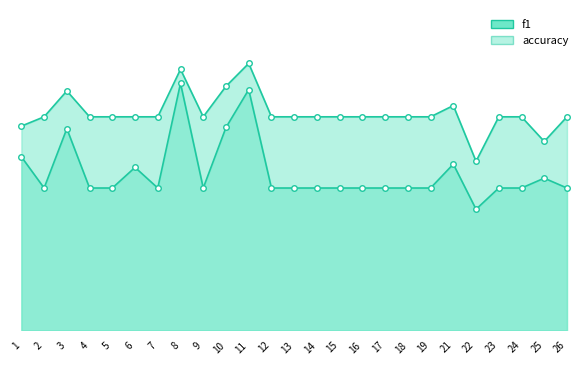

Count the f1 values in the range 0 to 1.

25